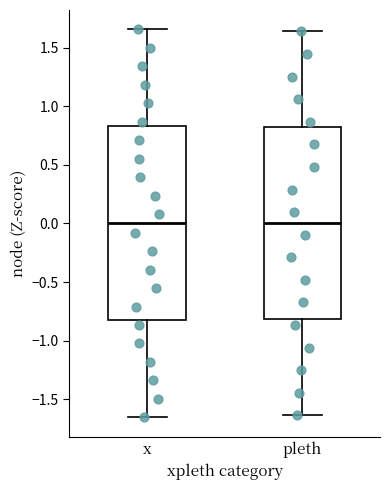

Reading left to right, transcribe this box plot: for each box, give where its median line is, the range the box spans, and where its two whiskers end, as read against the y-axis. The values are not printed on the chart, so give them approximately, as read against the axis.

x: median 0.00, box -0.85 to 0.85, whiskers -1.65 to 1.65
pleth: median 0.00, box -0.80 to 0.80, whiskers -1.65 to 1.65